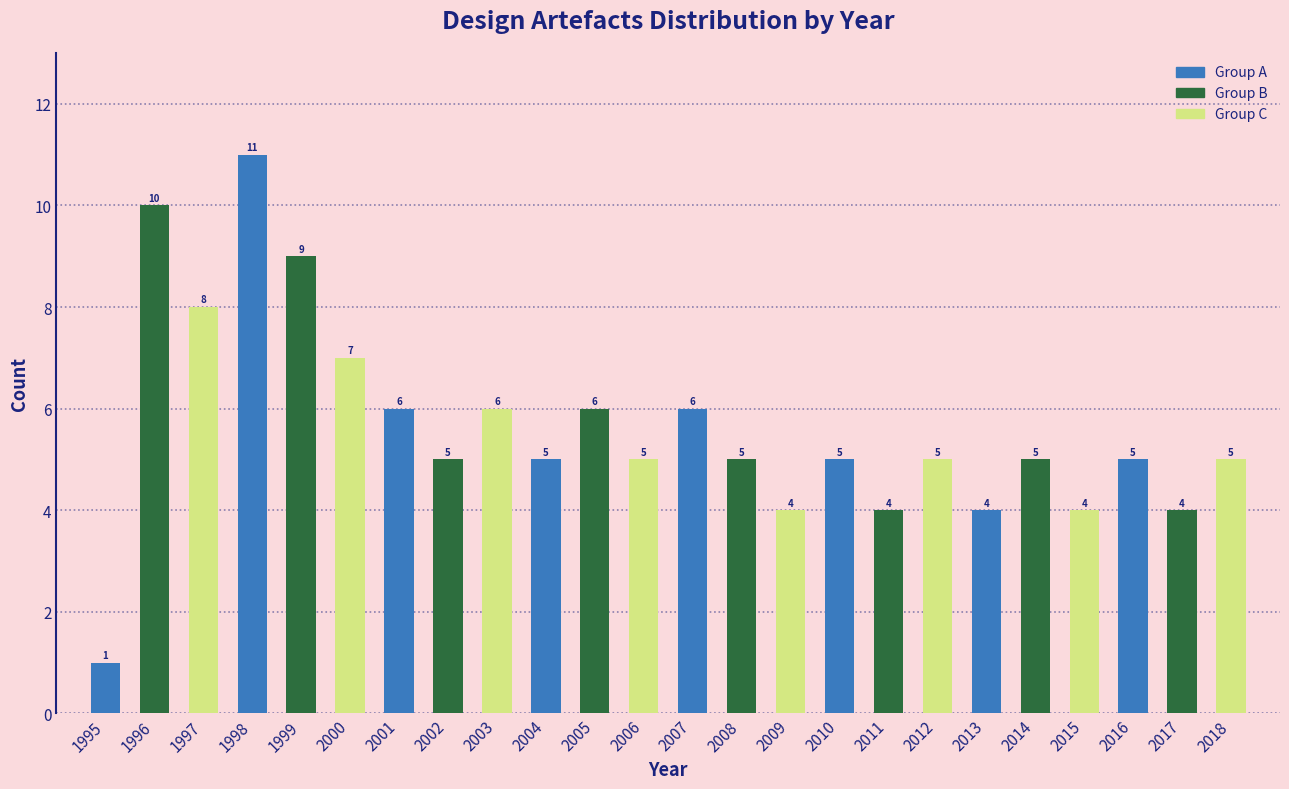

Reading left to right, list all the values displayed in this chart.

1995=1	1996=10	1997=8	1998=11	1999=9	2000=7	2001=6	2002=5	2003=6	2004=5	2005=6	2006=5	2007=6	2008=5	2009=4	2010=5	2011=4	2012=5	2013=4	2014=5	2015=4	2016=5	2017=4	2018=5